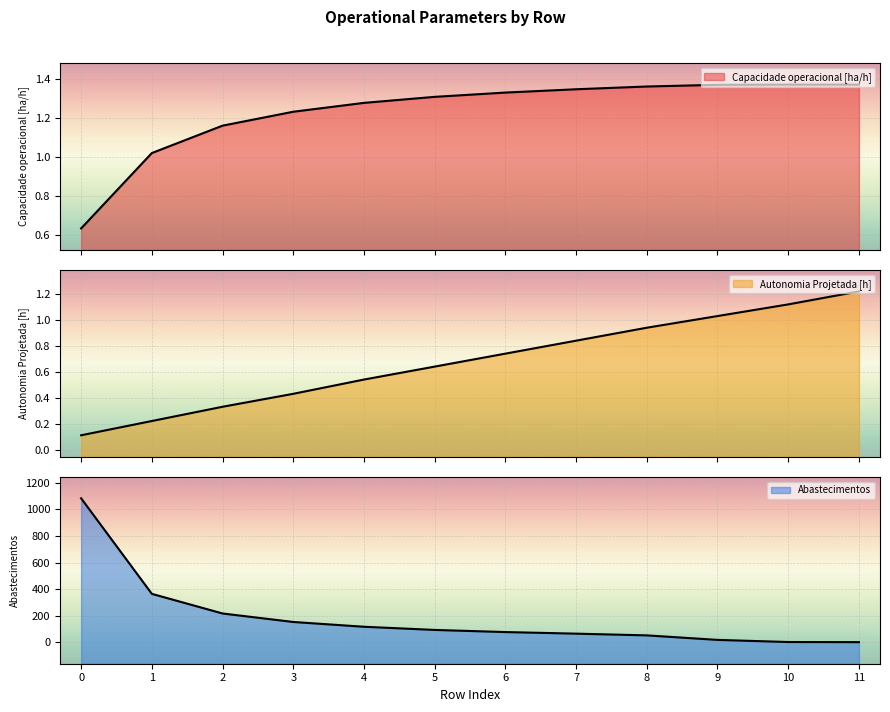

Does the chart display data point markers on the line(s)?

No